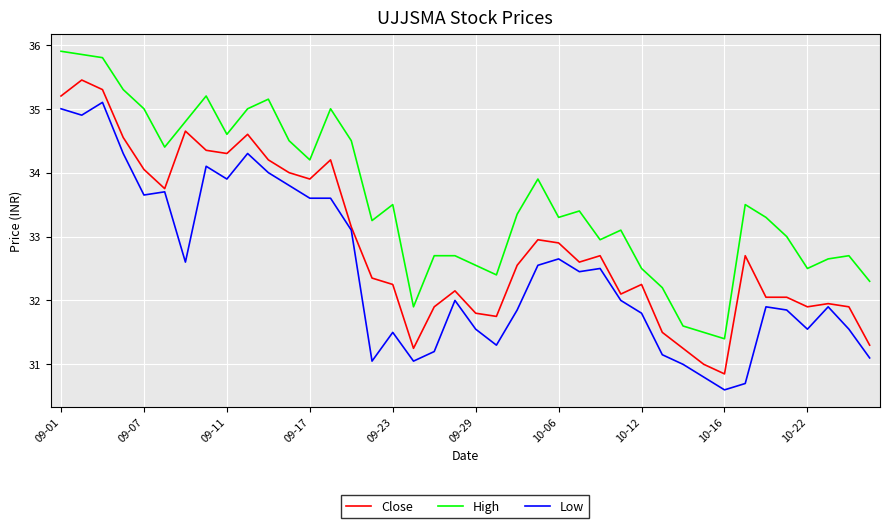

True or false: Close and Low intersect in this chart.

False